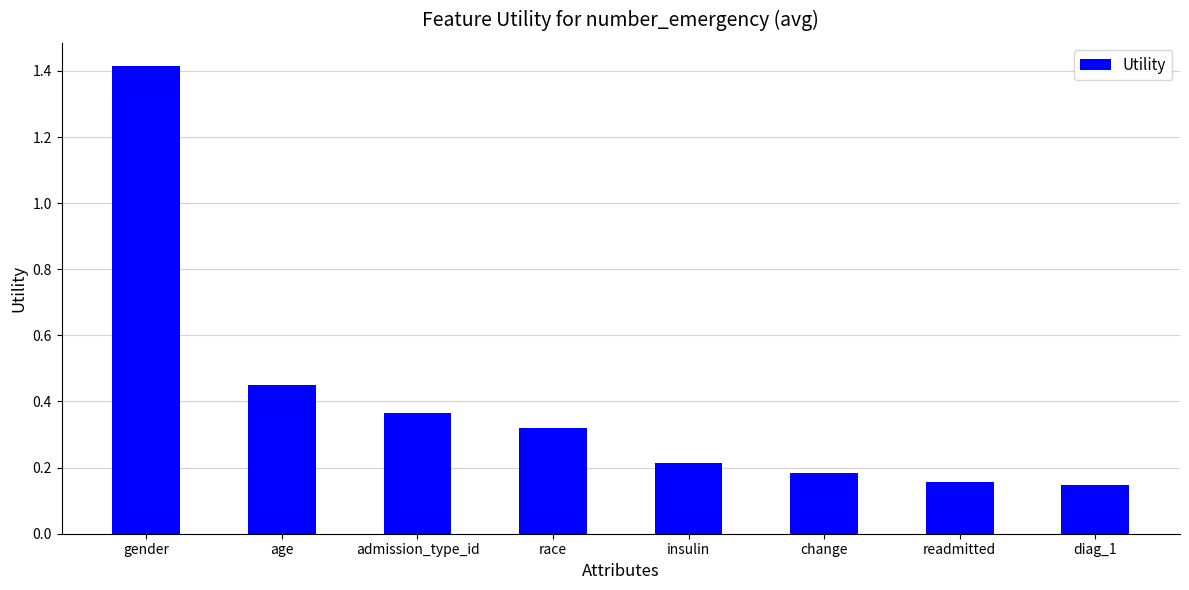

What is the difference between the maximum and second lowest values?

1.3